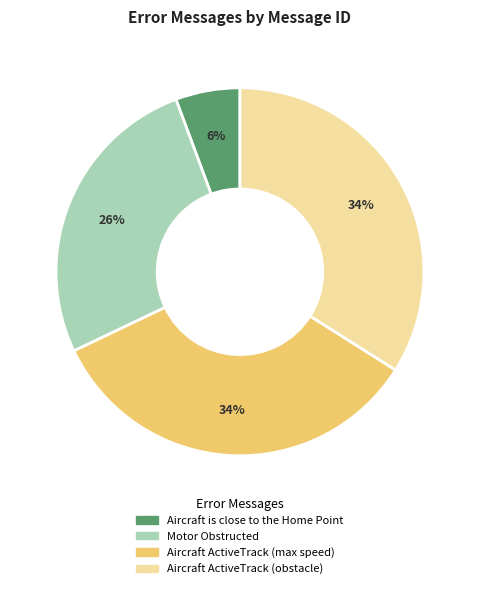

Which has a higher value, Aircraft ActiveTrack (obstacle) or Aircraft is close to the Home Point?

Aircraft ActiveTrack (obstacle)